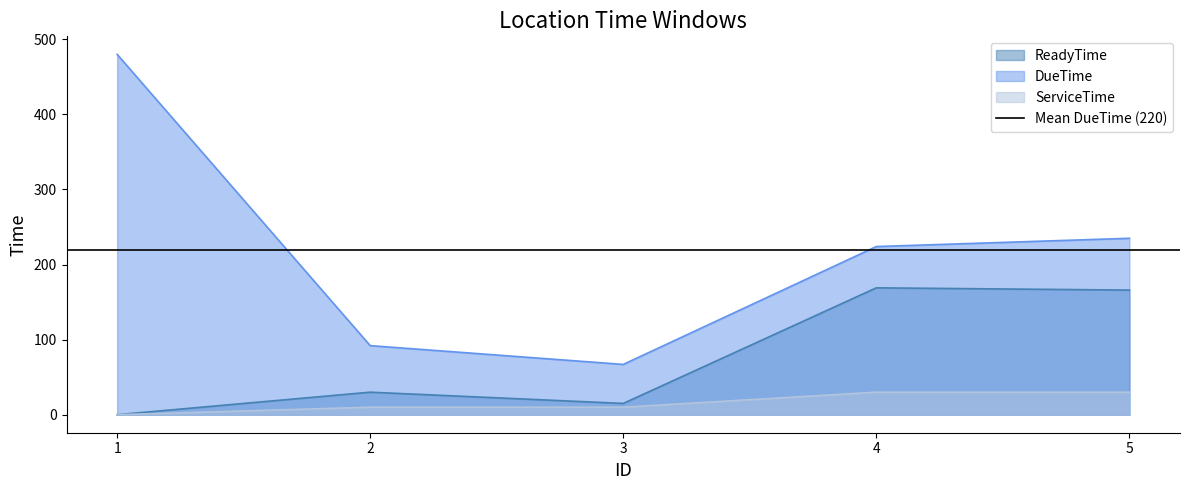

What is the difference between the second highest and second lowest values in the ReadyTime series?

151